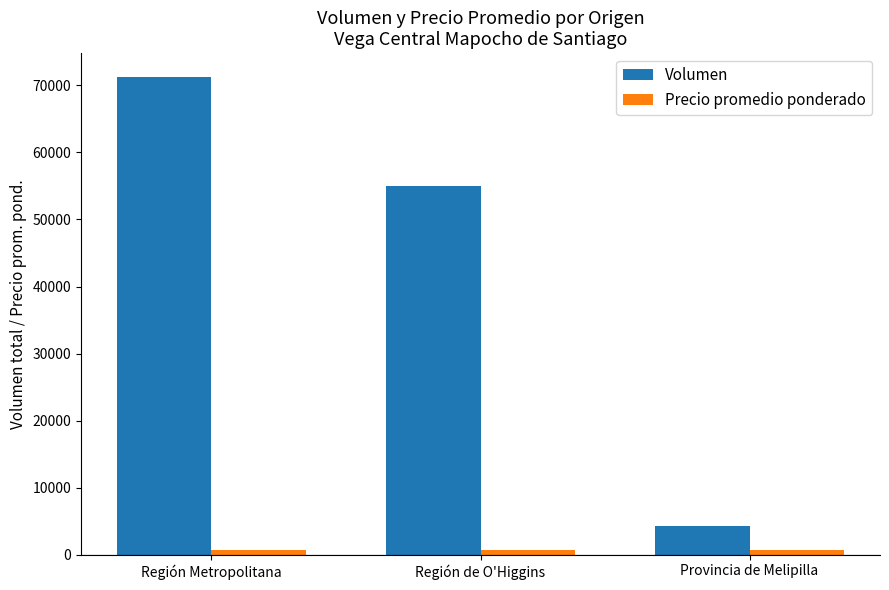

The Volumen series shows 47401 at Región Metropolitana. True or false?

False